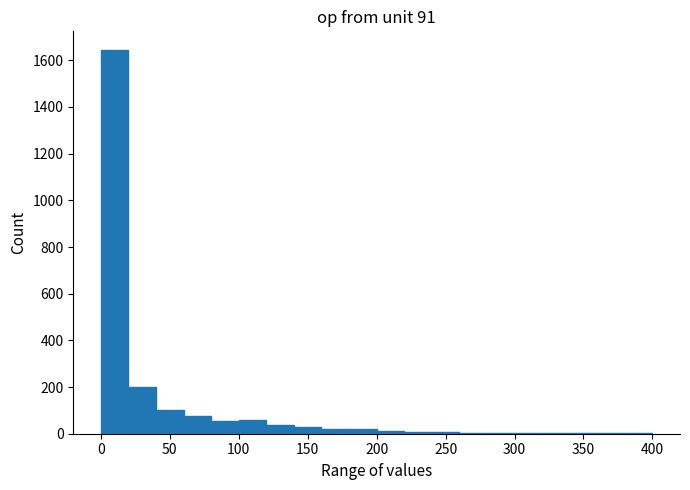

Reading left to right, list every bar in this chart as the range it spans on the x-axis followed by its height. The values are not printed on the chart, so give them approximately, as read against the axis.

0 to 20: 1640
20 to 40: 200
40 to 60: 100
60 to 80: 80
80 to 100: 60
100 to 120: 60
120 to 140: 40
140 to 160: 20
160 to 180: 20
180 to 200: 20
200 to 220: under 20
220 to 240: under 20
240 to 260: under 20
260 to 280: under 20
280 to 300: under 20
300 to 320: under 20
320 to 340: under 20
340 to 360: under 20
360 to 380: under 20
380 to 400: under 20